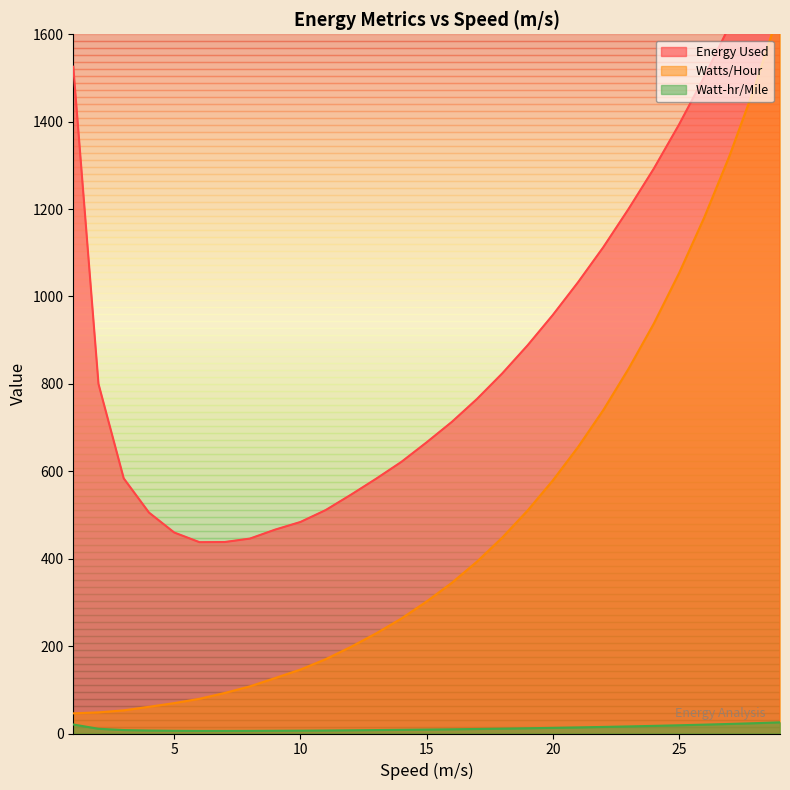

What is the minimum value shown in the chart?

5.9